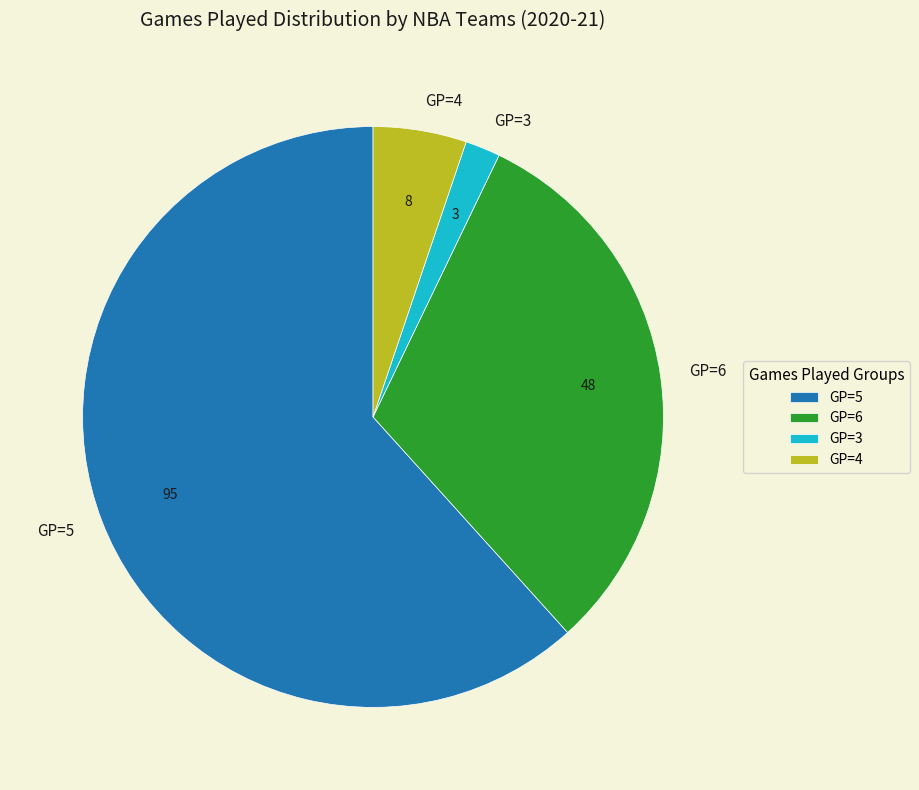

What is the majority slice?

GP=5